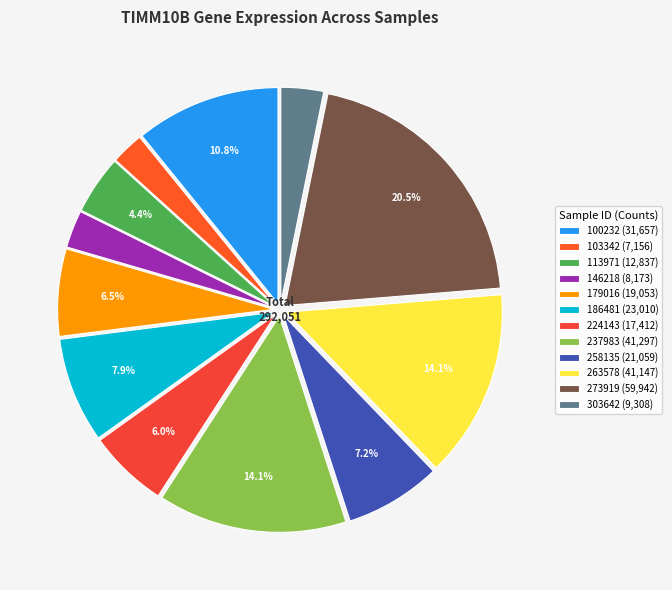

Is there a majority slice in this chart?

No